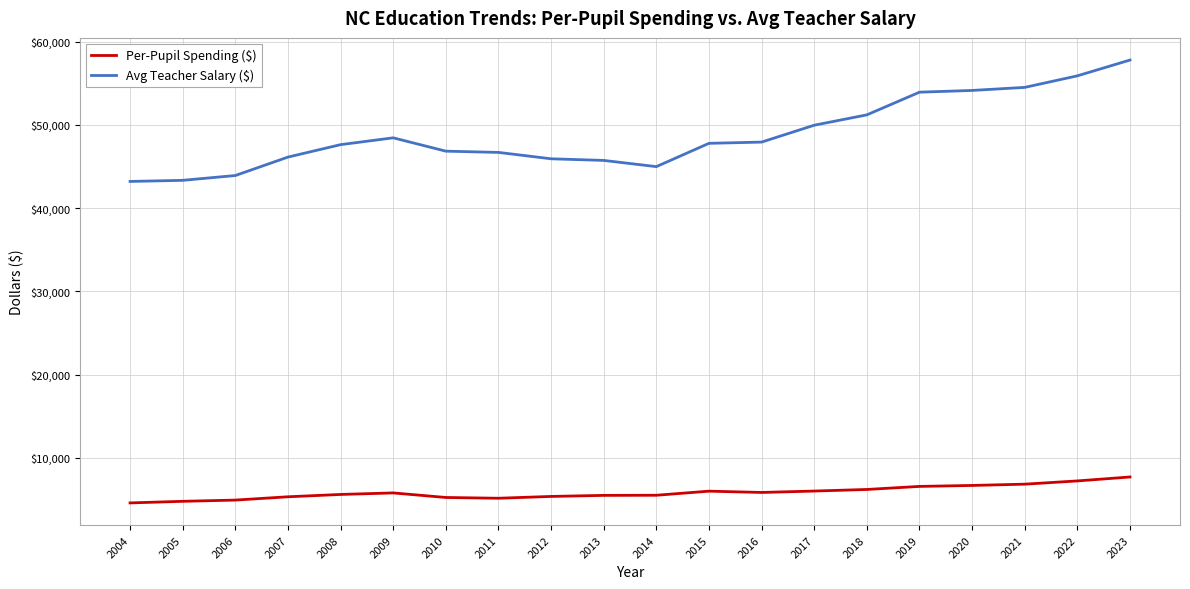

What is the maximum value for Avg Teacher Salary ($)?

57805.0